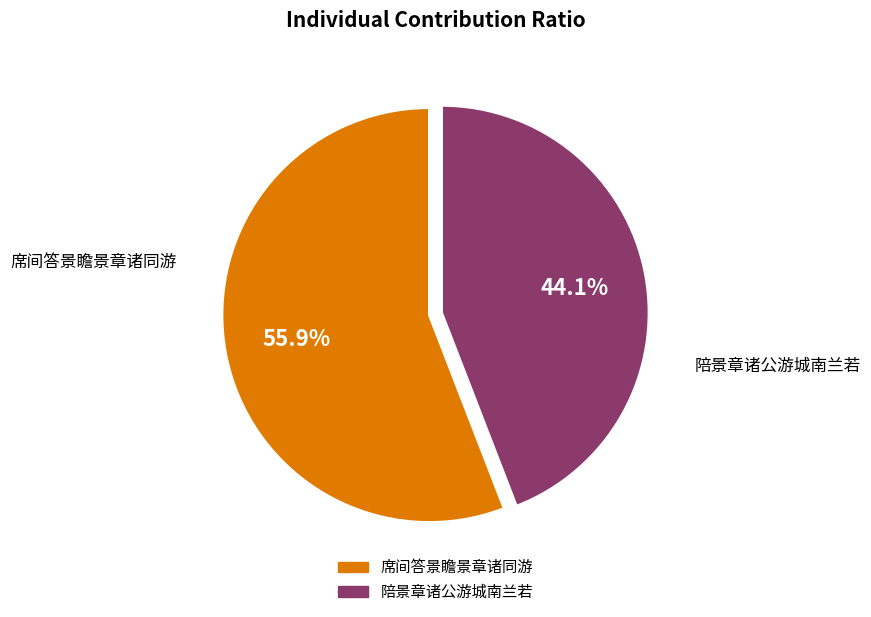

How many slices are in this pie chart?

2